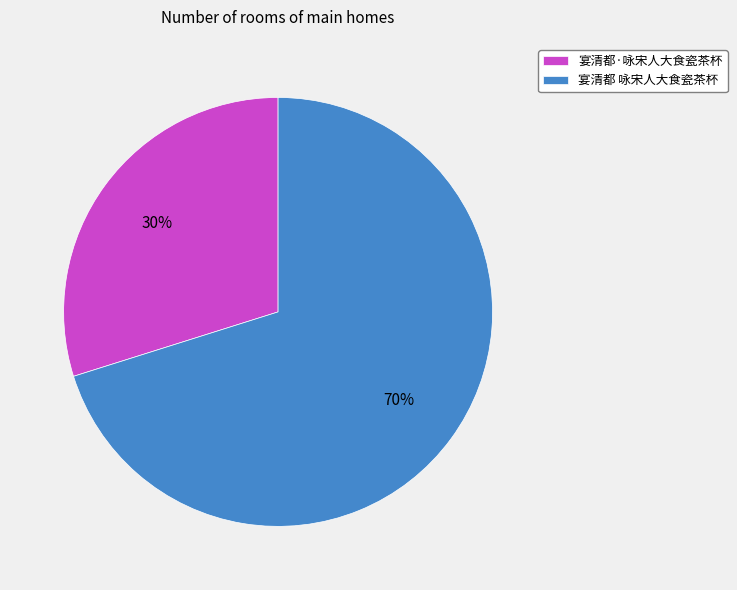

To the nearest percent, what portion does 宴清都·咏宋人大食瓷茶杯 represent?

30%